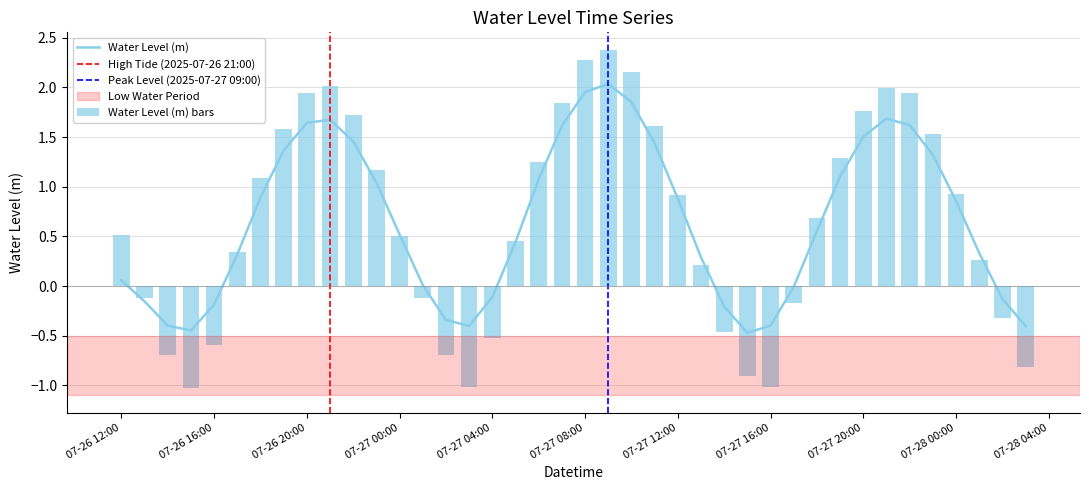

What is the difference between the maximum and minimum values in the Water Level (m) bars series?

3.4